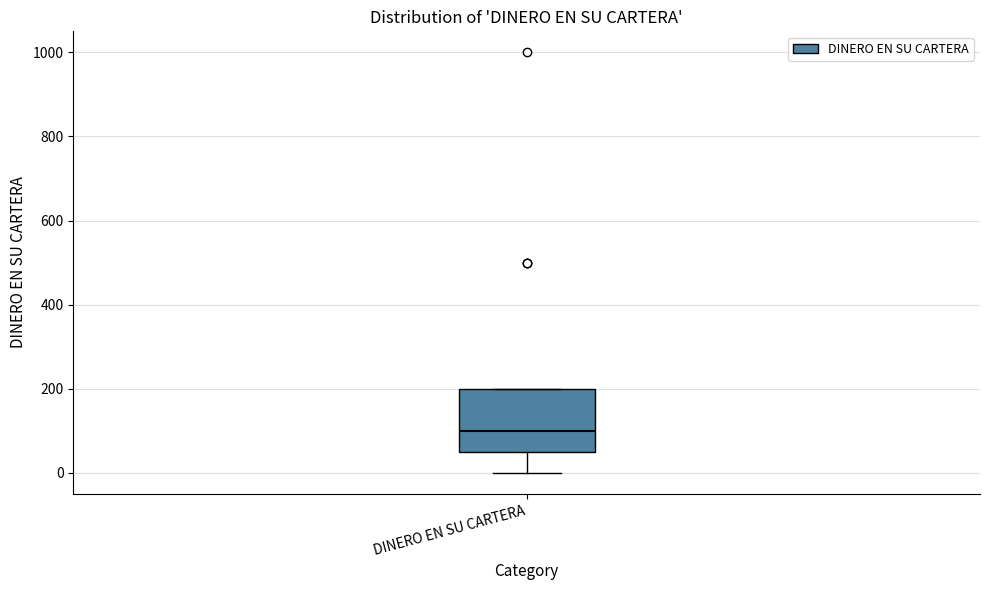

Read this box plot against the y-axis: the position of the median line, the range covered by the box, and the ends of both whiskers. The values are not printed on the chart, so give them approximately, as read against the axis.

median 100, box 60 to 200, whiskers 0 to 200